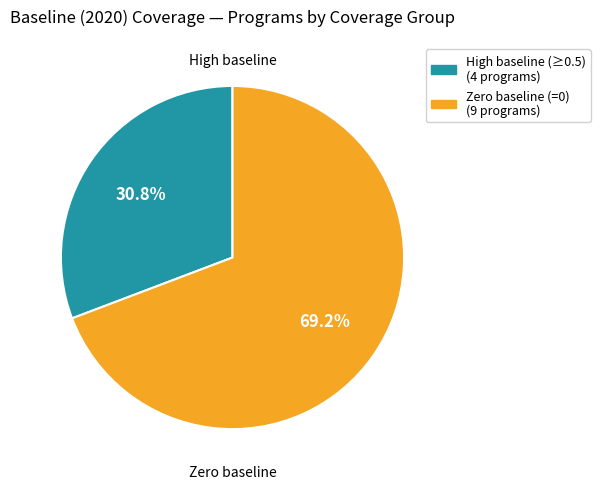

Is there a majority slice in this chart?

Yes